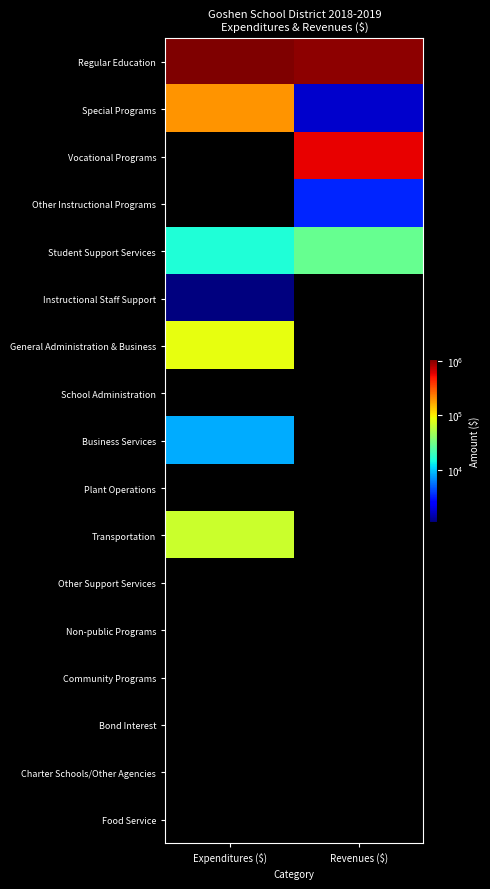

Reading left to right, what are all the values shown in this chart?

Regular Education: Expenditures ($)=1076290	Revenues ($)=985715
Special Programs: Expenditures ($)=193579	Revenues ($)=1719
Vocational Programs: Expenditures ($)=0	Revenues ($)=572443
Other Instructional Programs: Expenditures ($)=0	Revenues ($)=3300
Student Support Services: Expenditures ($)=15766	Revenues ($)=28740
Instructional Staff Support: Expenditures ($)=195	Revenues ($)=0
General Administration & Business: Expenditures ($)=84290	Revenues ($)=0
School Administration: Expenditures ($)=0	Revenues ($)=0
Business Services: Expenditures ($)=8348	Revenues ($)=0
Plant Operations: Expenditures ($)=0	Revenues ($)=0
Transportation: Expenditures ($)=65043	Revenues ($)=0
Other Support Services: Expenditures ($)=0	Revenues ($)=0
Non-public Programs: Expenditures ($)=0	Revenues ($)=0
Community Programs: Expenditures ($)=0	Revenues ($)=0
Bond Interest: Expenditures ($)=0	Revenues ($)=0
Charter Schools/Other Agencies: Expenditures ($)=0	Revenues ($)=0
Food Service: Expenditures ($)=0	Revenues ($)=0